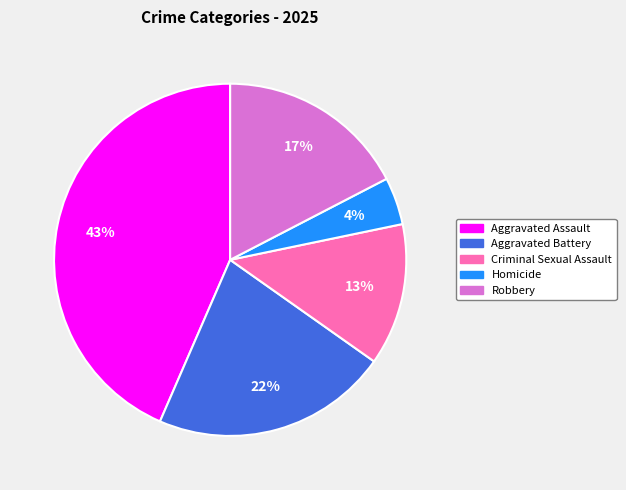

Which category has the biggest portion of the pie?

Aggravated Assault